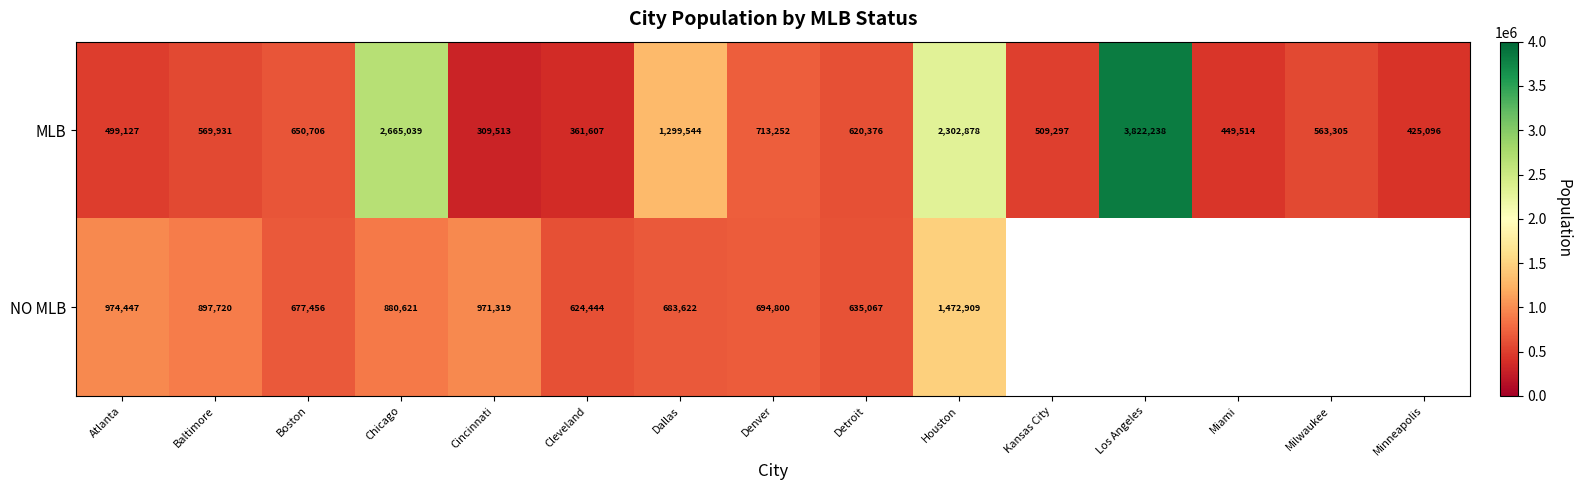

Rank the categories by MLB value from highest to lowest.

Los Angeles, Chicago, Houston, Dallas, Denver, Boston, Detroit, Baltimore, Milwaukee, Kansas City, Atlanta, Miami, Minneapolis, Cleveland, Cincinnati